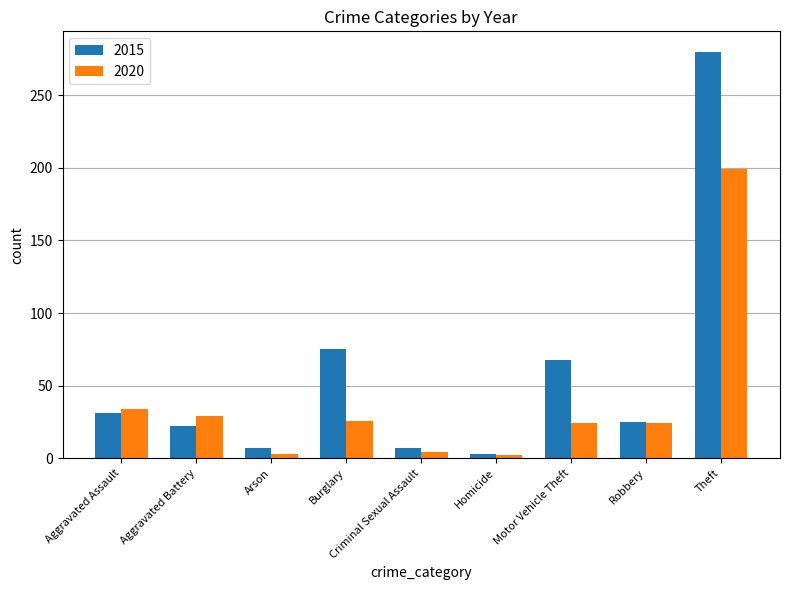

At which label does 2015 reach its minimum?

Homicide